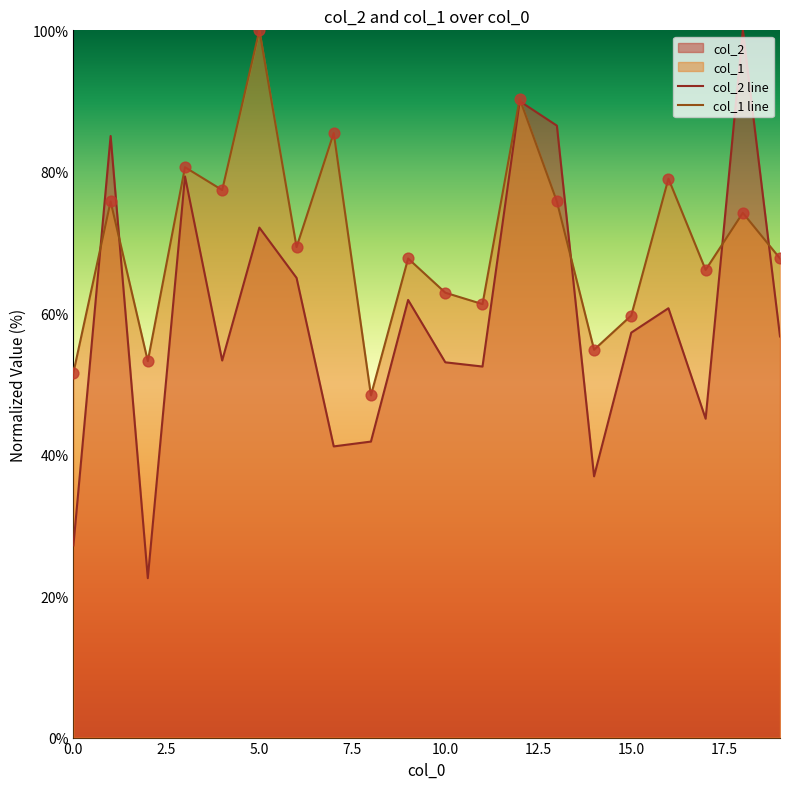

Which series reaches the minimum Y coordinate?

col_2 line